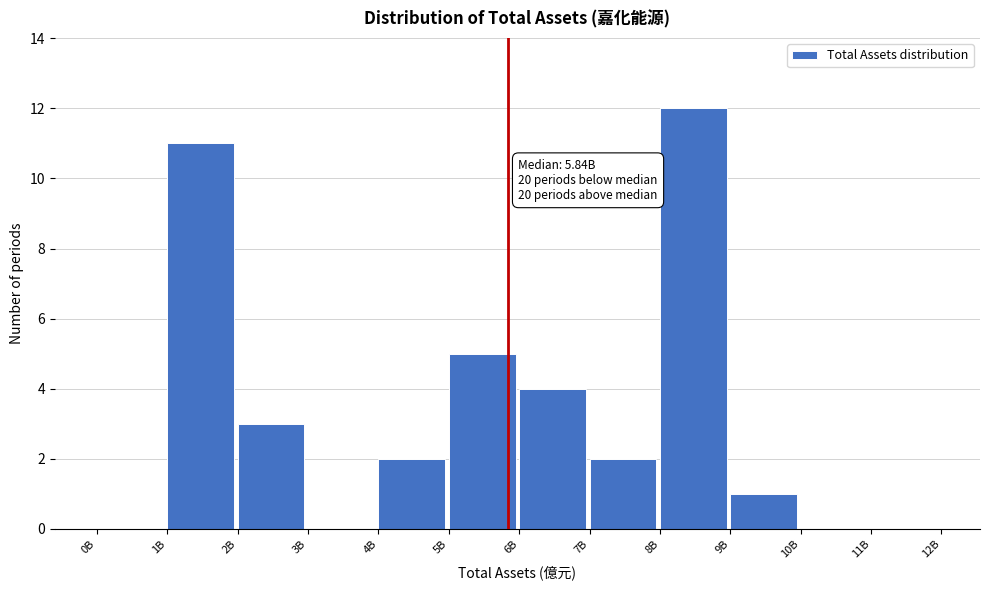

Reading right to left, what are all the values shown in this chart?

11B=0	10B=0	9B=1	8B=12	7B=2	6B=4	5B=5	4B=2	3B=0	2B=3	1B=11	0B=0